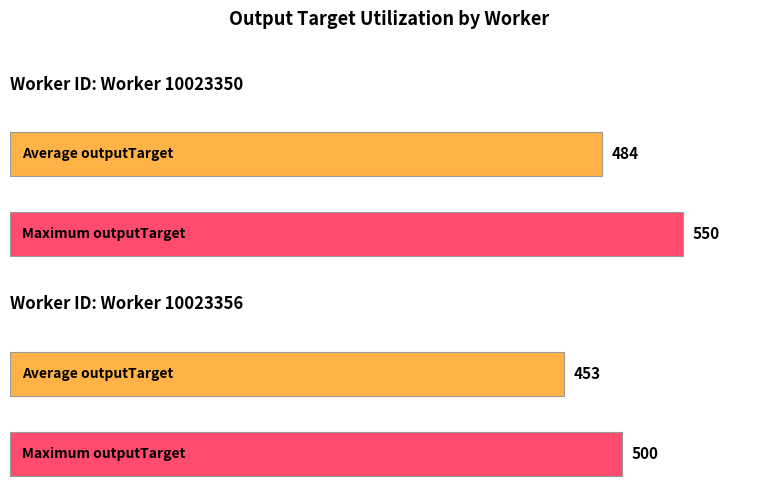

What is the value of the max_outputTarget bar at the 2nd from the left?

500.0